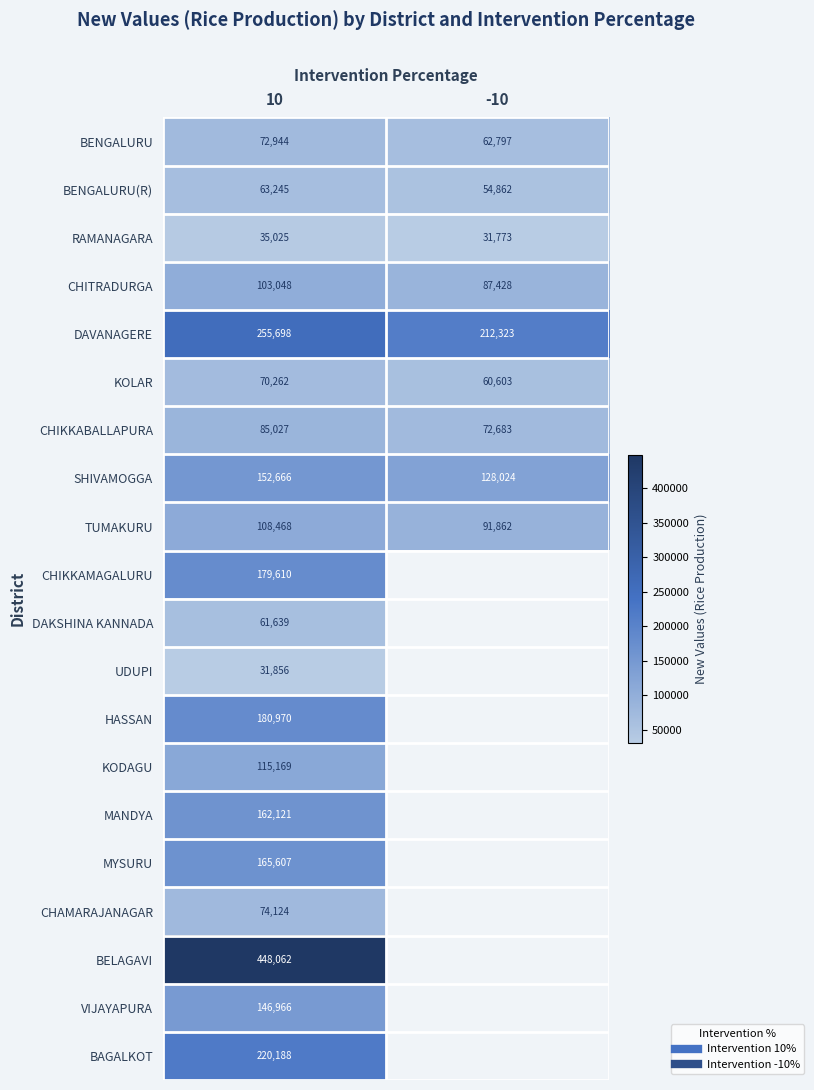

What is the difference between the SHIVAMOGGA values at 10 and -10?

24641.8